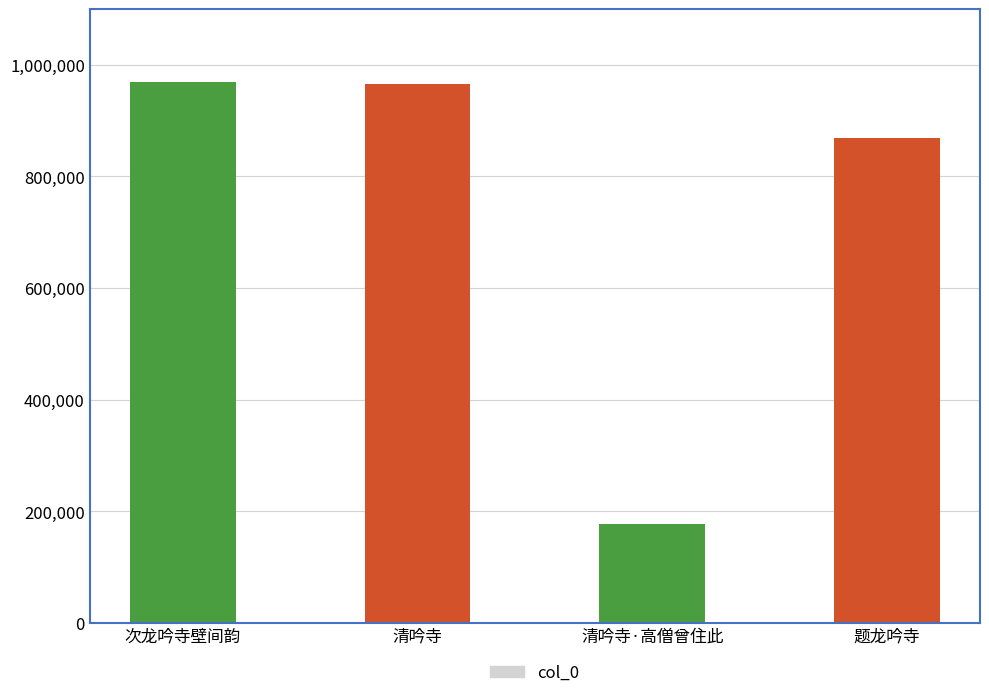

What is the greatest value displayed?

968728